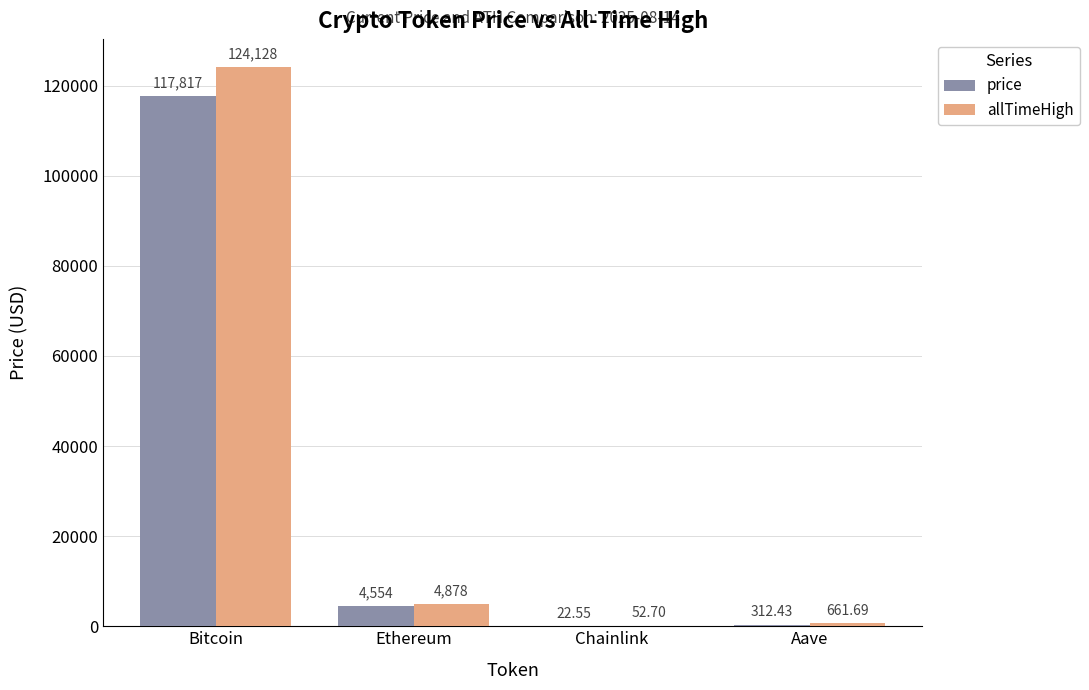

Which category has the highest value across all series?

Bitcoin